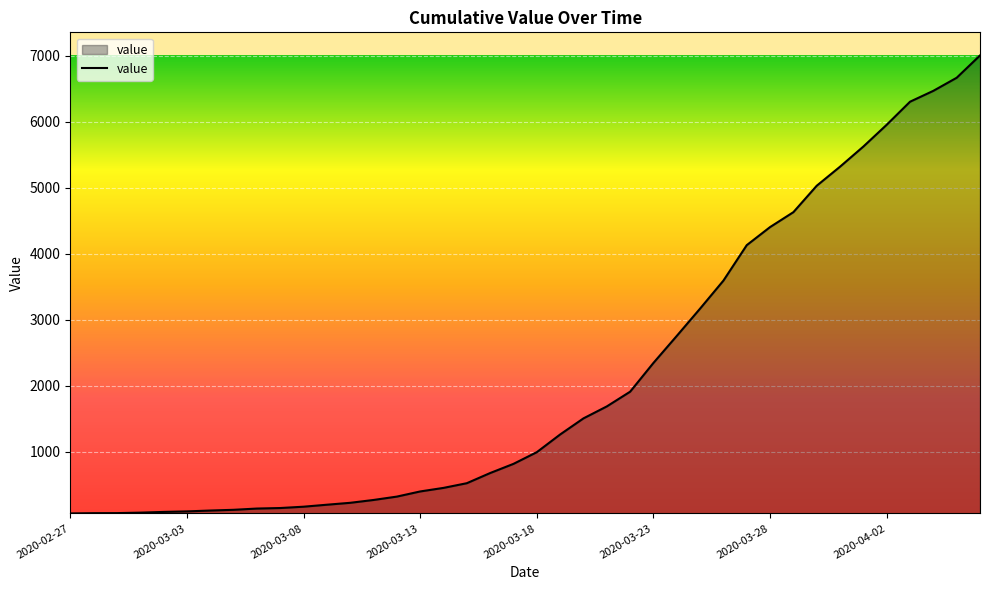

What is the maximum value shown in the chart?

7002